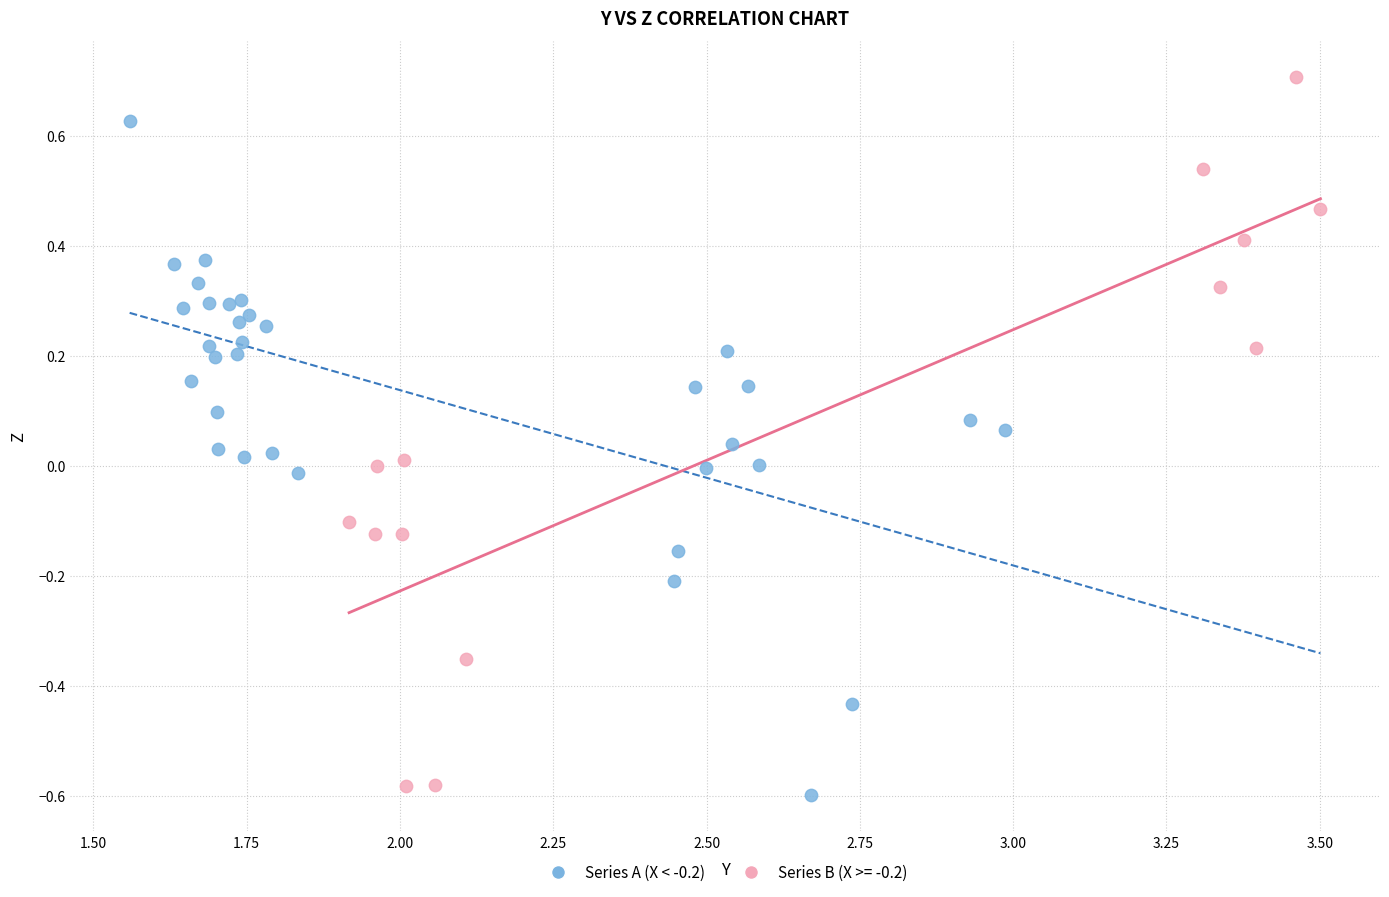

Which series reaches the maximum Y coordinate?

Series B (X >= -0.2)